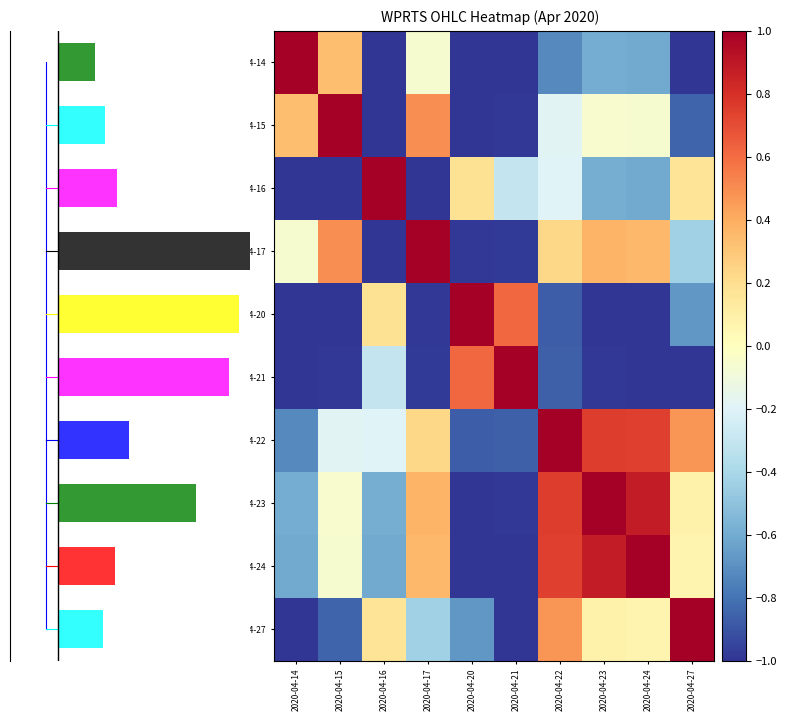

The 2020-04-17 series shows -0.1 at 2020-04-14. True or false?

False